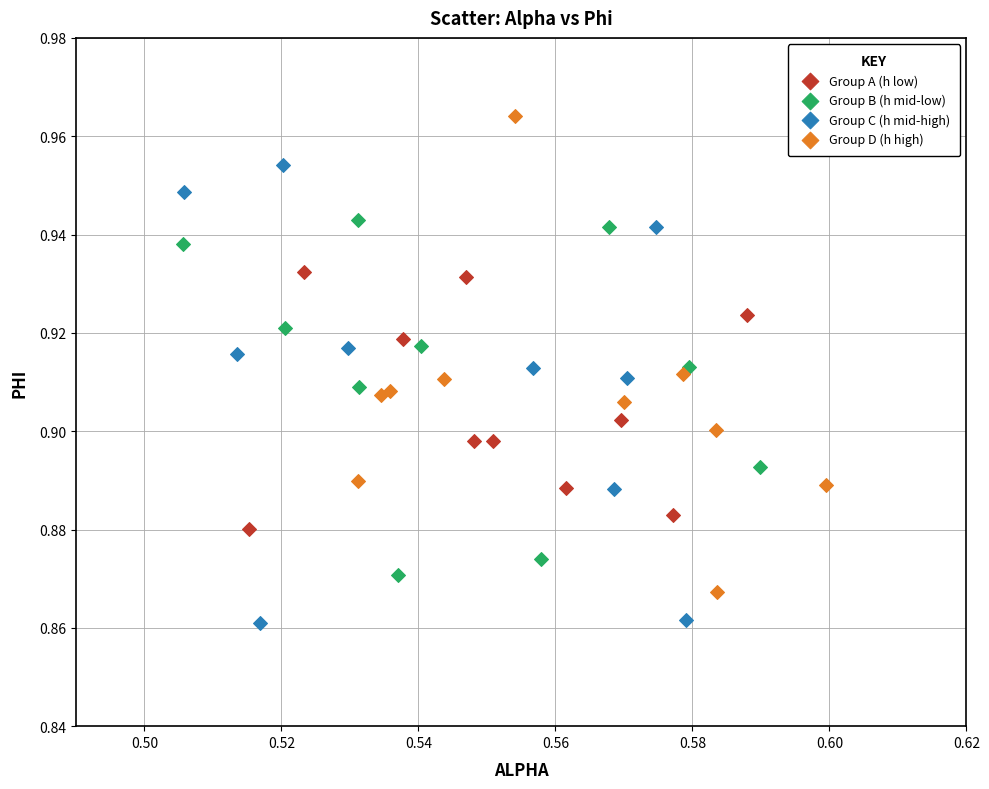

Which series contains the lowest Y value?

Group C (h mid-high)